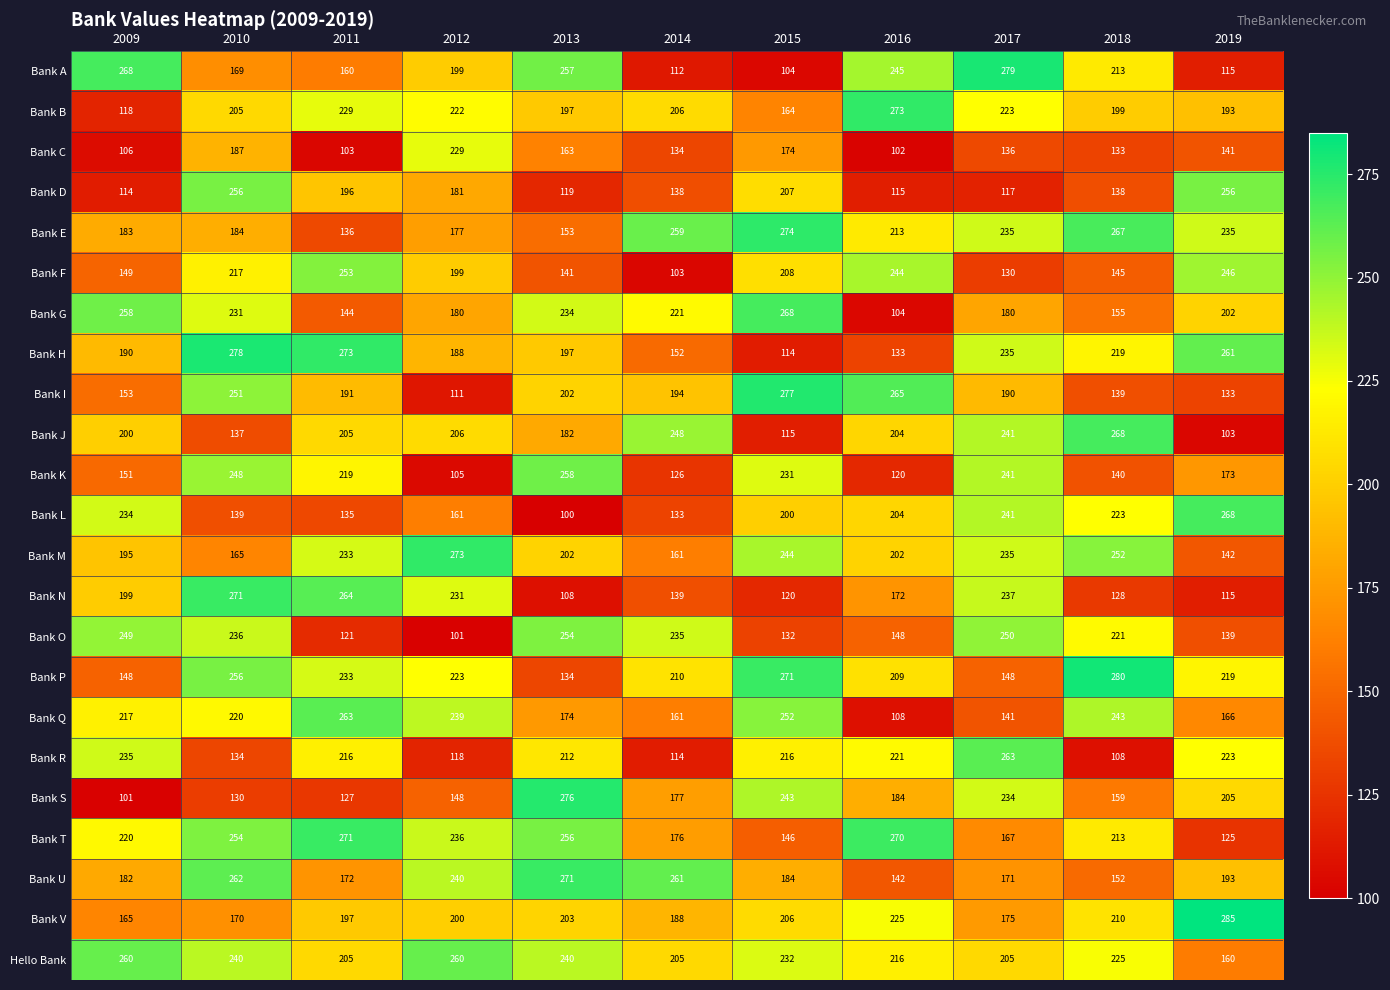

At which label does Bank S reach its minimum?

2009